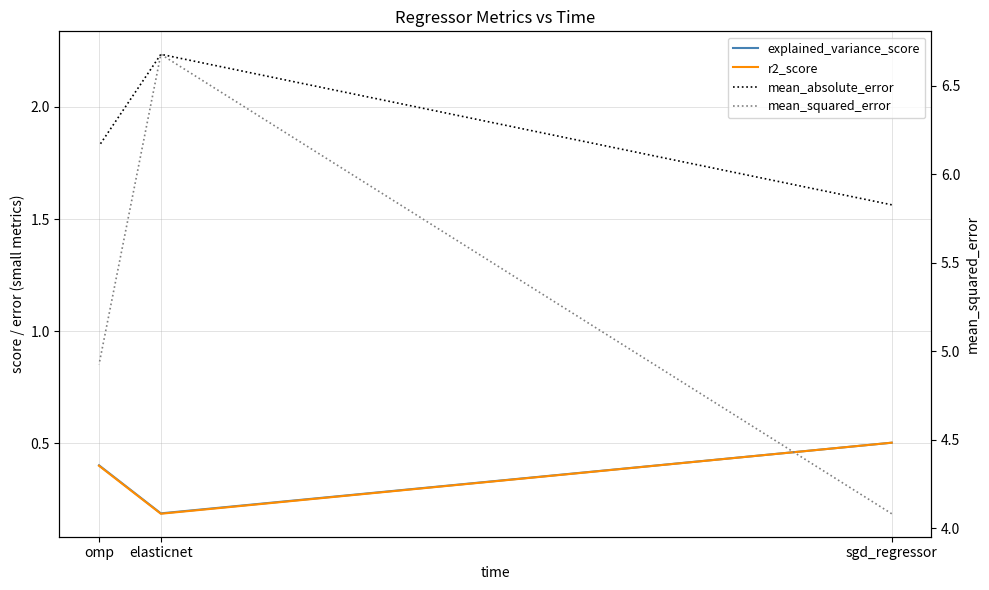

Where is mean_absolute_error nearest to the value 1?

sgd_regressor